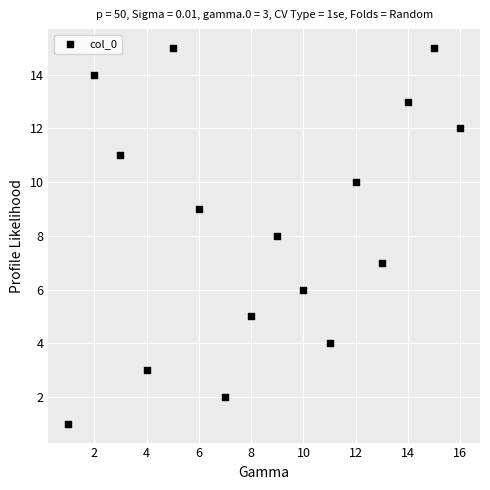

What is the range of X values (max minus min)?

15